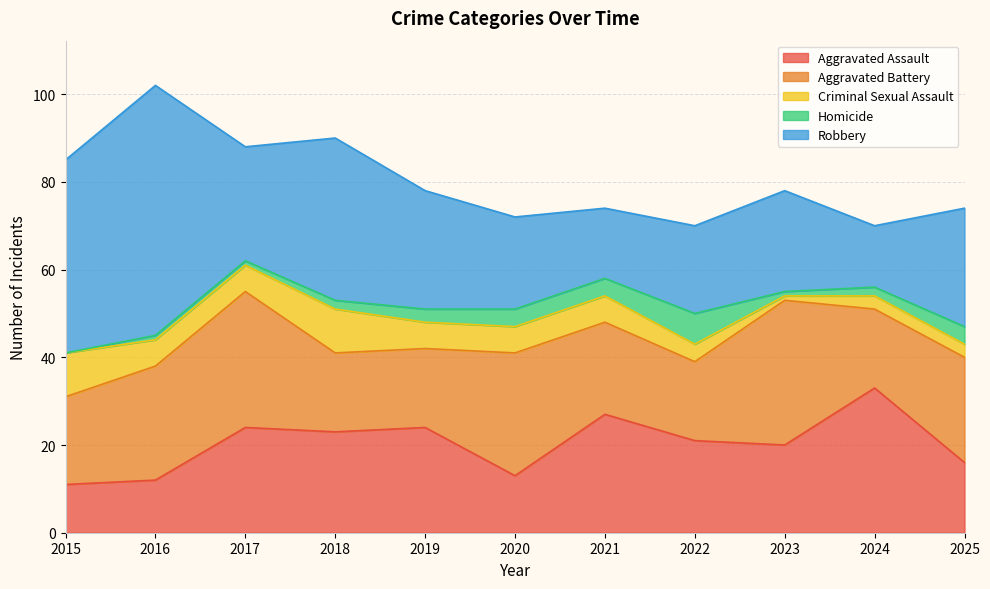

How many values in the Criminal Sexual Assault series are below 6?

4